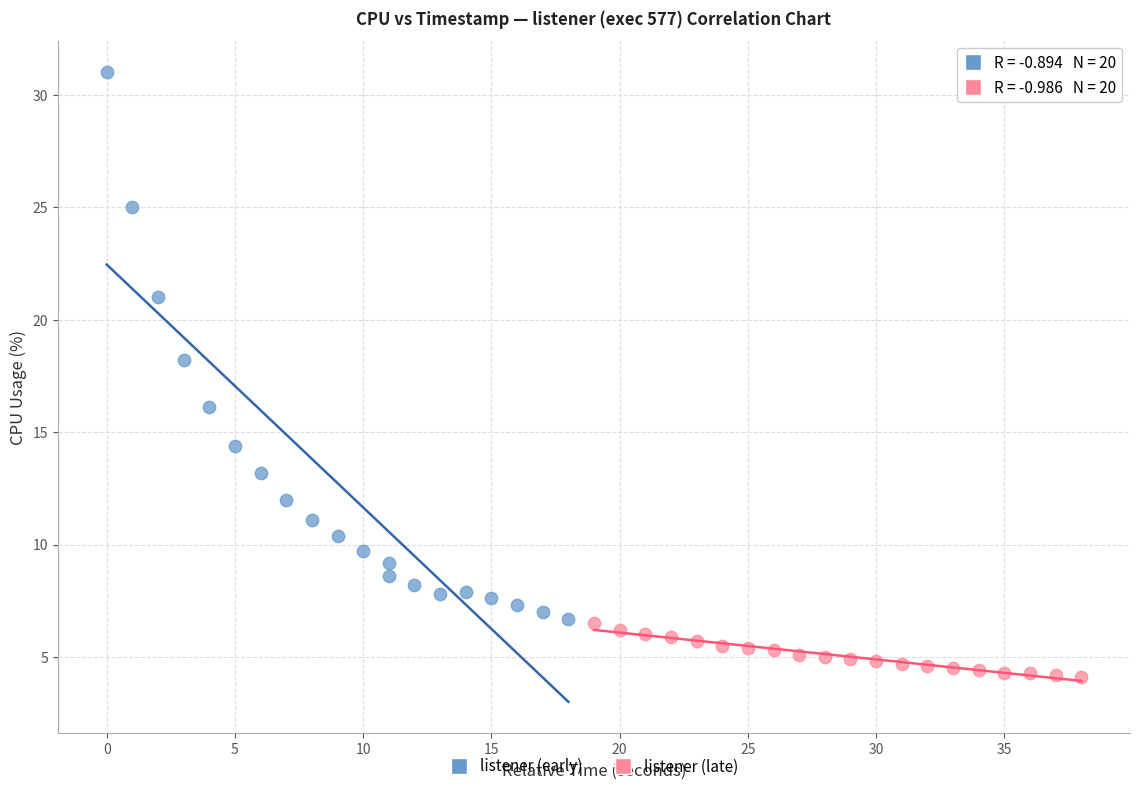

Which series has the largest Y range (max minus min)?

listener (early)